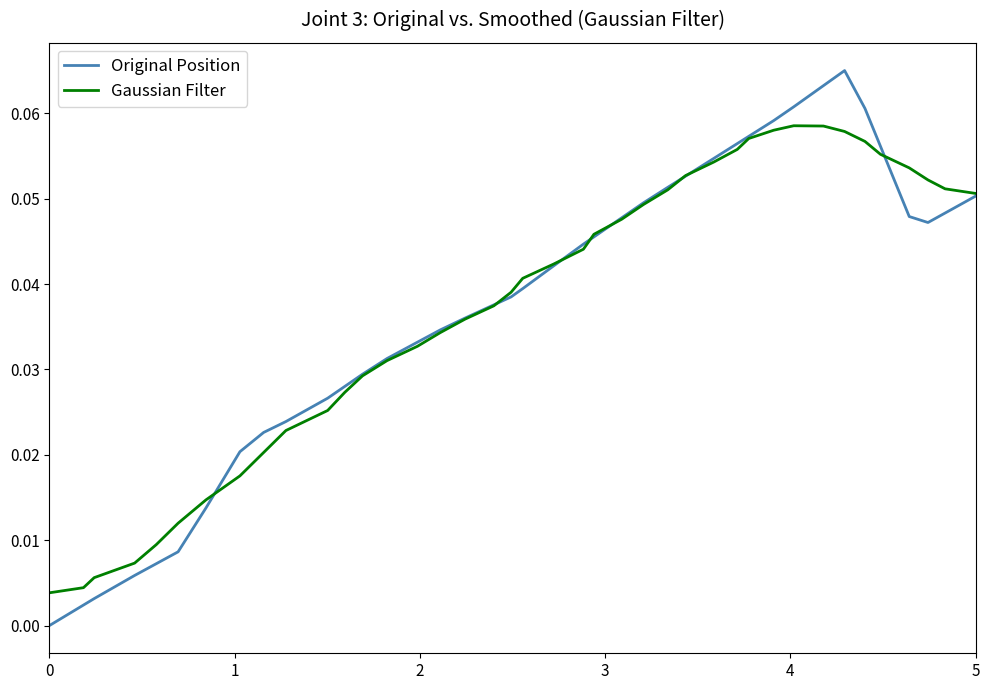

Which series has the largest range (max minus min)?

Original Position